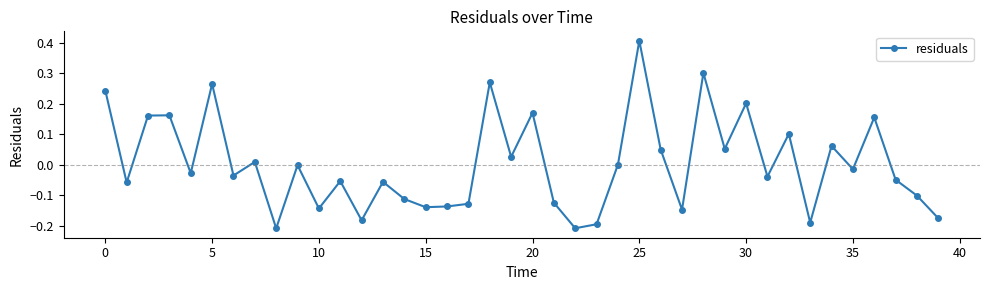

What is the difference between the maximum and minimum values?

0.6